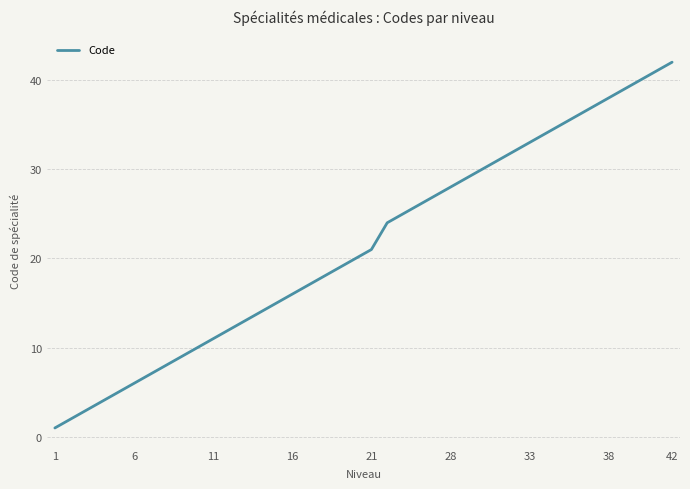

What is the minimum value shown in the chart?

1